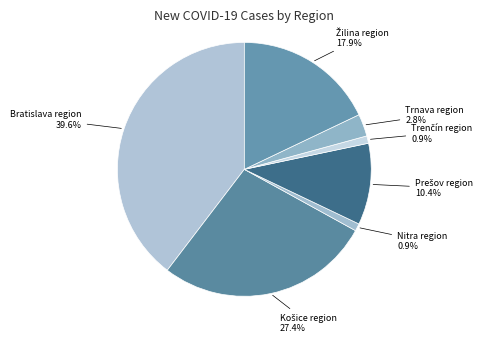

Count the number of slices in the pie.

7